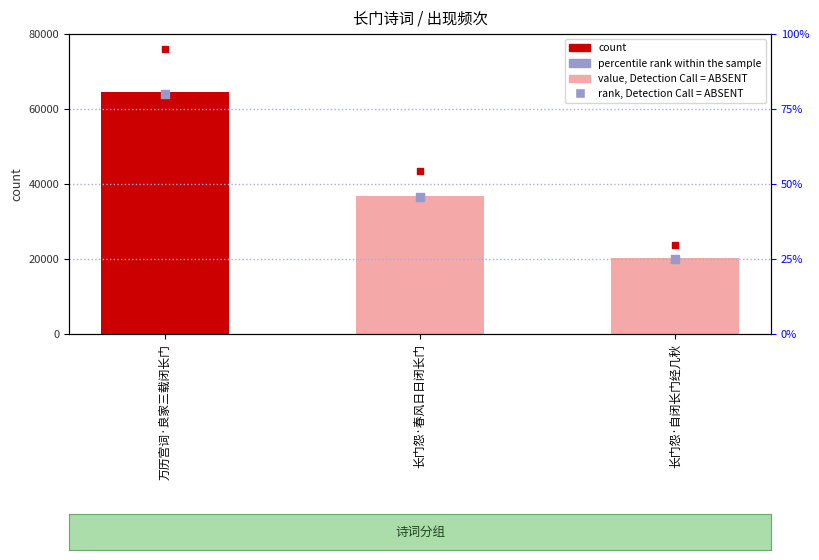

Is the value of rank, Detection Call = ABSENT at 万历宫词·良家三载闭长门 greater than the value of value, Detection Call = ABSENT at 万历宫词·良家三载闭长门?

No